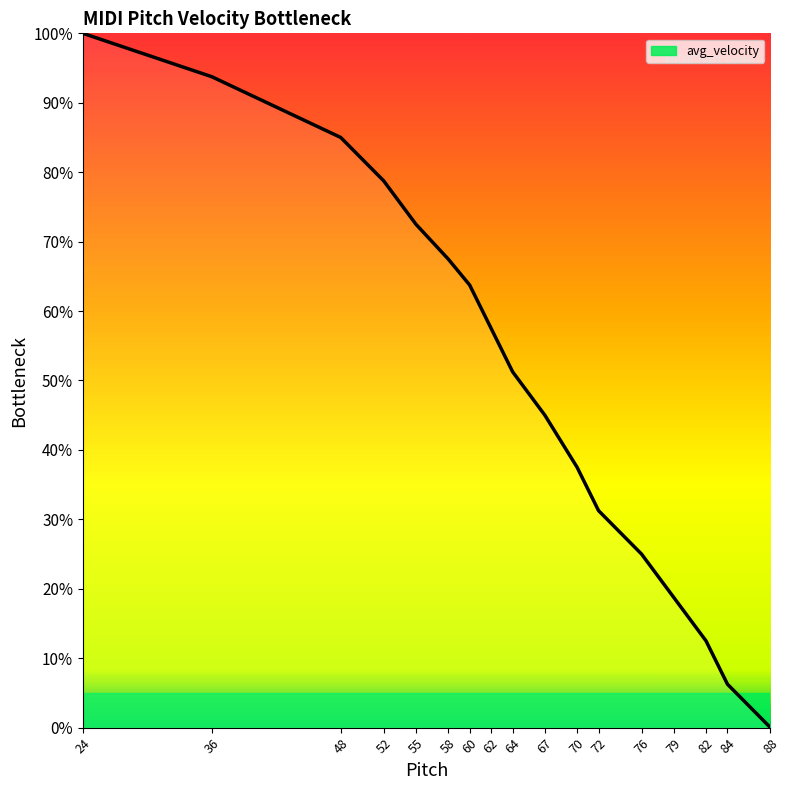

What is the difference between the values at 79 and 67?

26.2